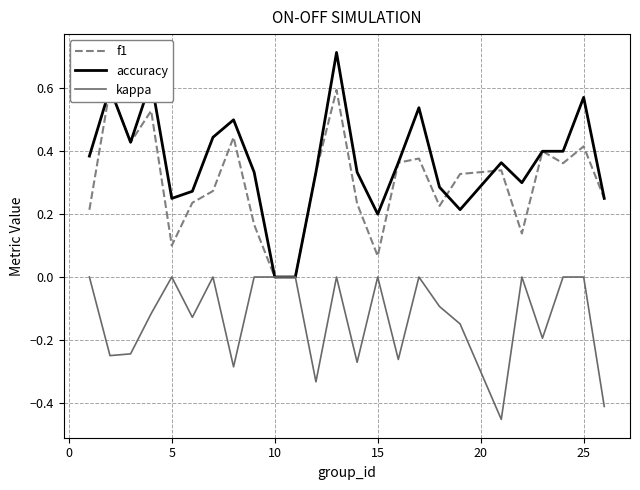

Does the chart display data point markers on the line(s)?

No